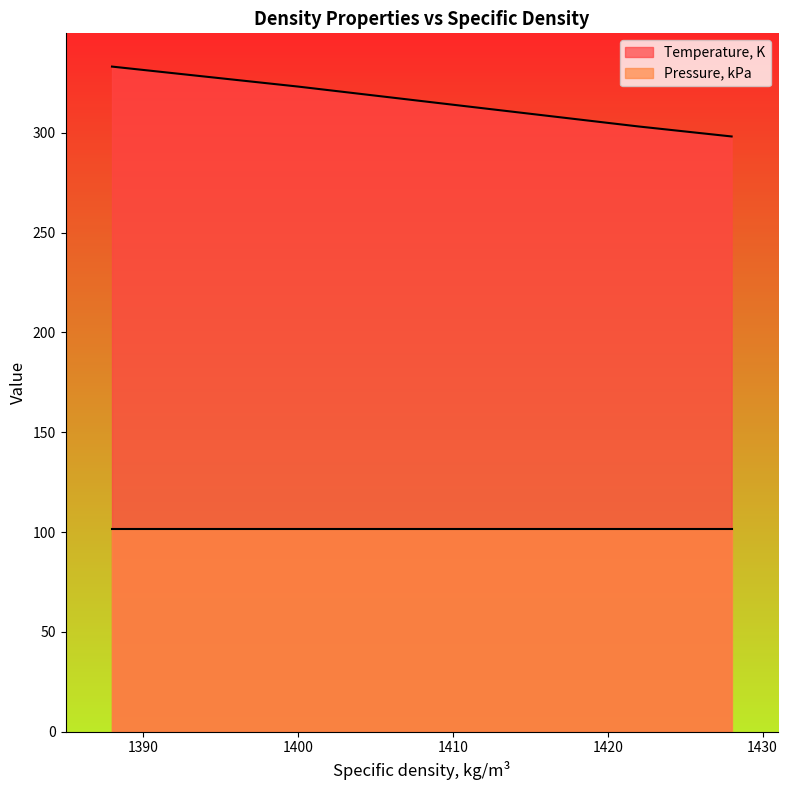

What is the value of the 2nd point from the left?

303.1